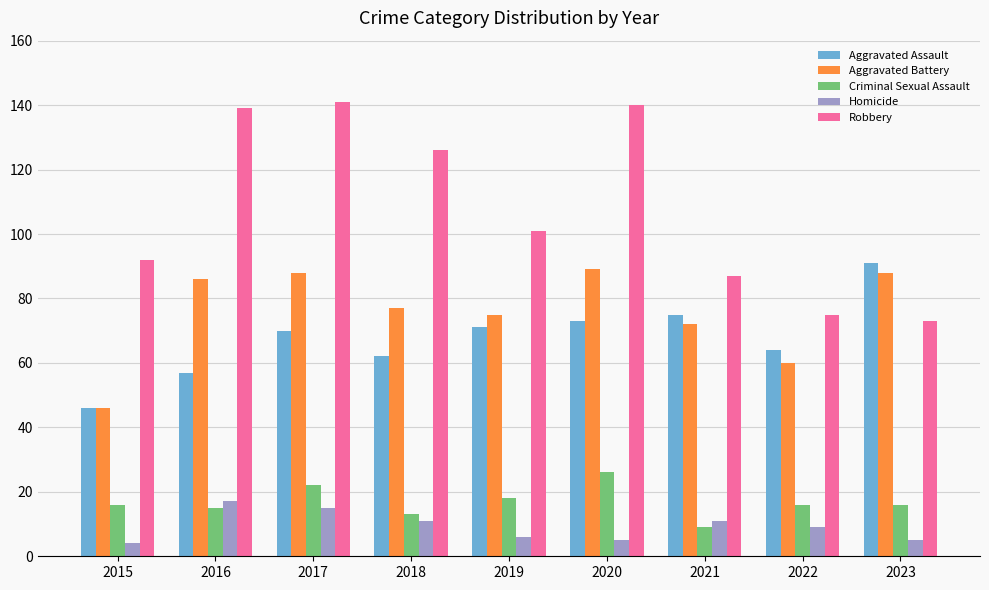

What is the value of the Robbery bar at the 6th from the left?

140